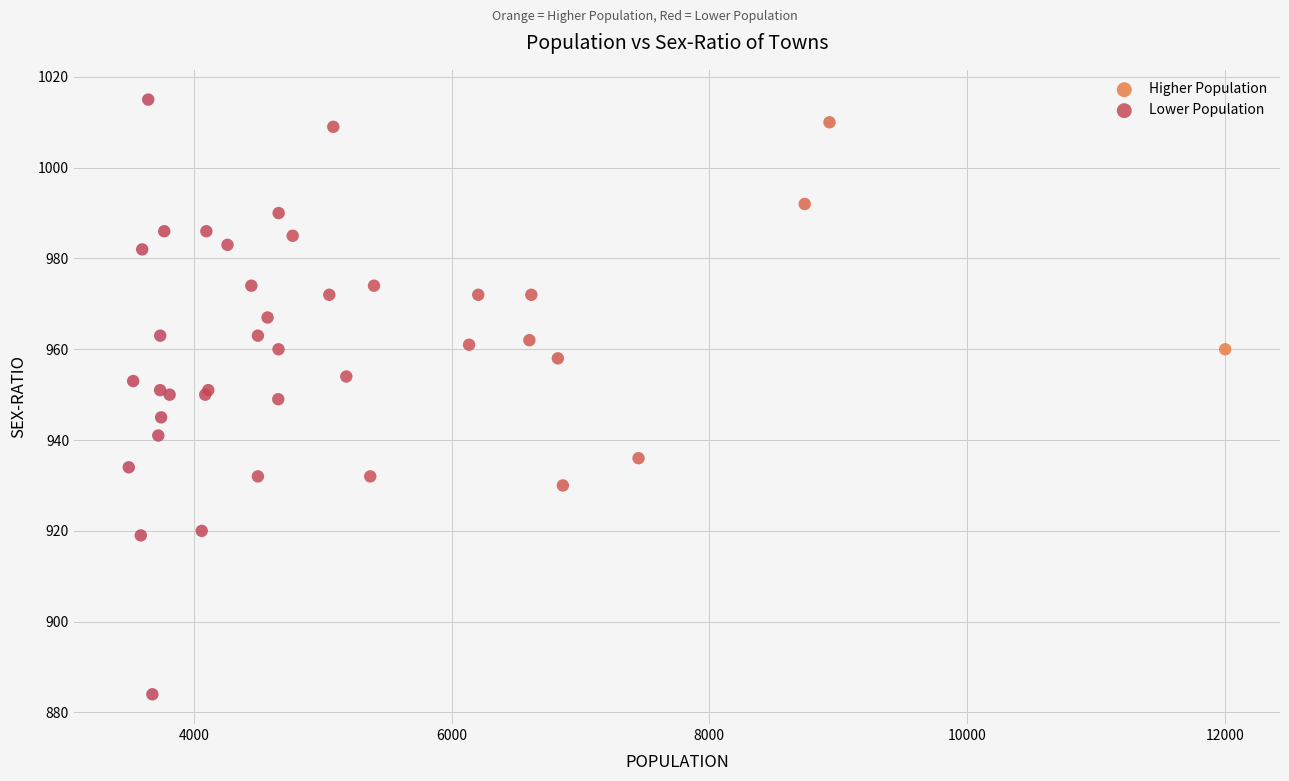

Which series contains the lowest Y value?

Lower Population